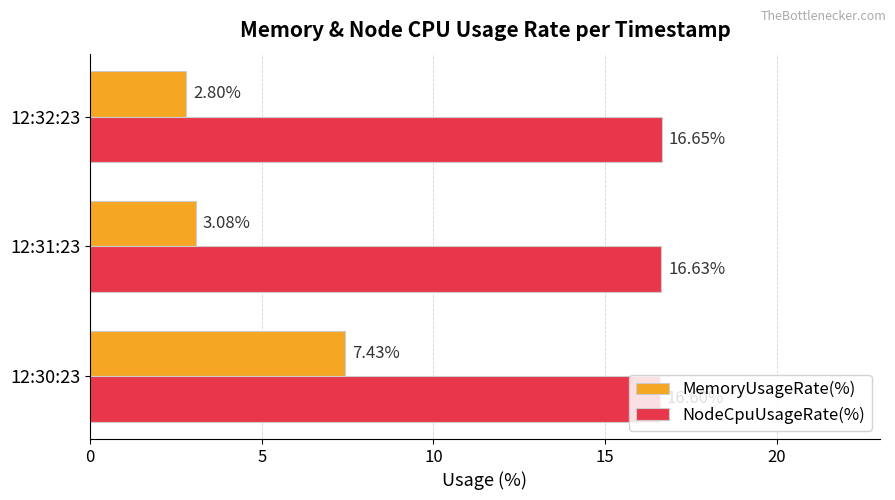

What is the average value of the NodeCpuUsageRate(%) series?

16.6